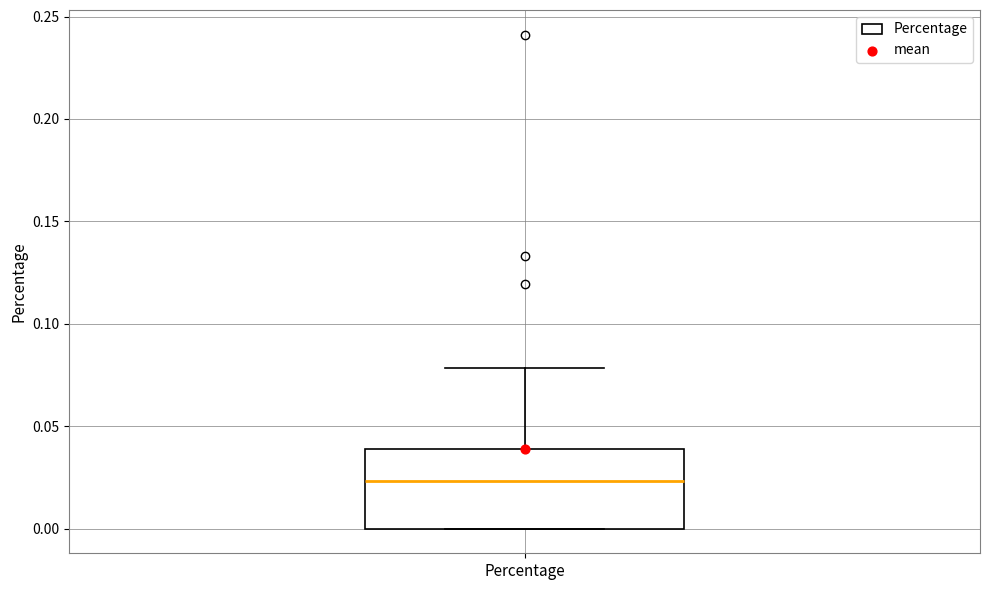

Transcribe this box plot: give where the median line is, the range the box spans, and where the two whiskers end, as read against the y-axis. The values are not printed on the chart, so give them approximately, as read against the axis.

median 0.025, box 0.000 to 0.040, whiskers 0.000 to 0.080